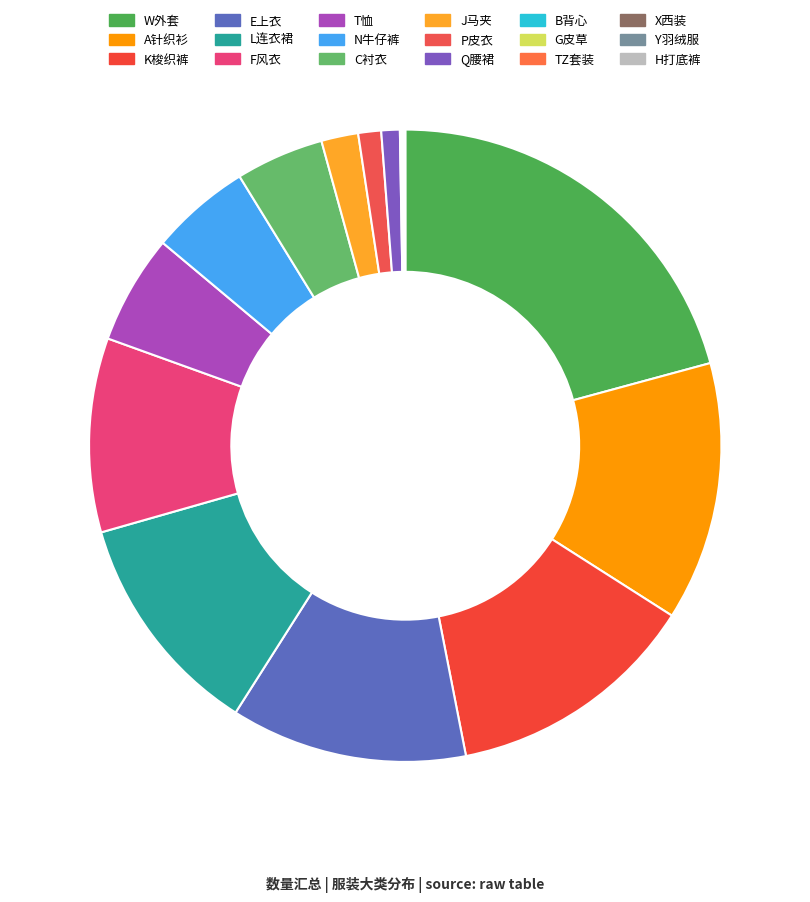

Does B背心 account for over 50% of the chart?

No